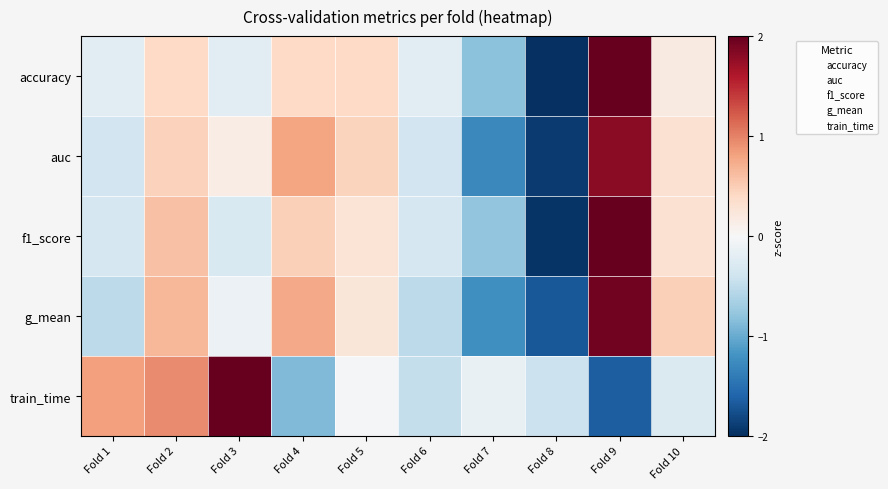

Reading left to right, list all the values displayed in this chart.

accuracy: Fold 1=-0.2	Fold 2=0.4	Fold 3=-0.2	Fold 4=0.4	Fold 5=0.4	Fold 6=-0.2	Fold 7=-0.8	Fold 8=-2.0	Fold 9=2.1	Fold 10=0.2
auc: Fold 1=-0.4	Fold 2=0.5	Fold 3=0.1	Fold 4=0.8	Fold 5=0.4	Fold 6=-0.4	Fold 7=-1.3	Fold 8=-1.9	Fold 9=1.8	Fold 10=0.3
f1_score: Fold 1=-0.3	Fold 2=0.6	Fold 3=-0.3	Fold 4=0.5	Fold 5=0.3	Fold 6=-0.3	Fold 7=-0.8	Fold 8=-2.0	Fold 9=2.1	Fold 10=0.3
g_mean: Fold 1=-0.5	Fold 2=0.7	Fold 3=-0.1	Fold 4=0.8	Fold 5=0.2	Fold 6=-0.5	Fold 7=-1.2	Fold 8=-1.7	Fold 9=1.9	Fold 10=0.5
train_time: Fold 1=0.8	Fold 2=0.9	Fold 3=2.1	Fold 4=-0.9	Fold 5=-0.0	Fold 6=-0.5	Fold 7=-0.1	Fold 8=-0.4	Fold 9=-1.6	Fold 10=-0.3